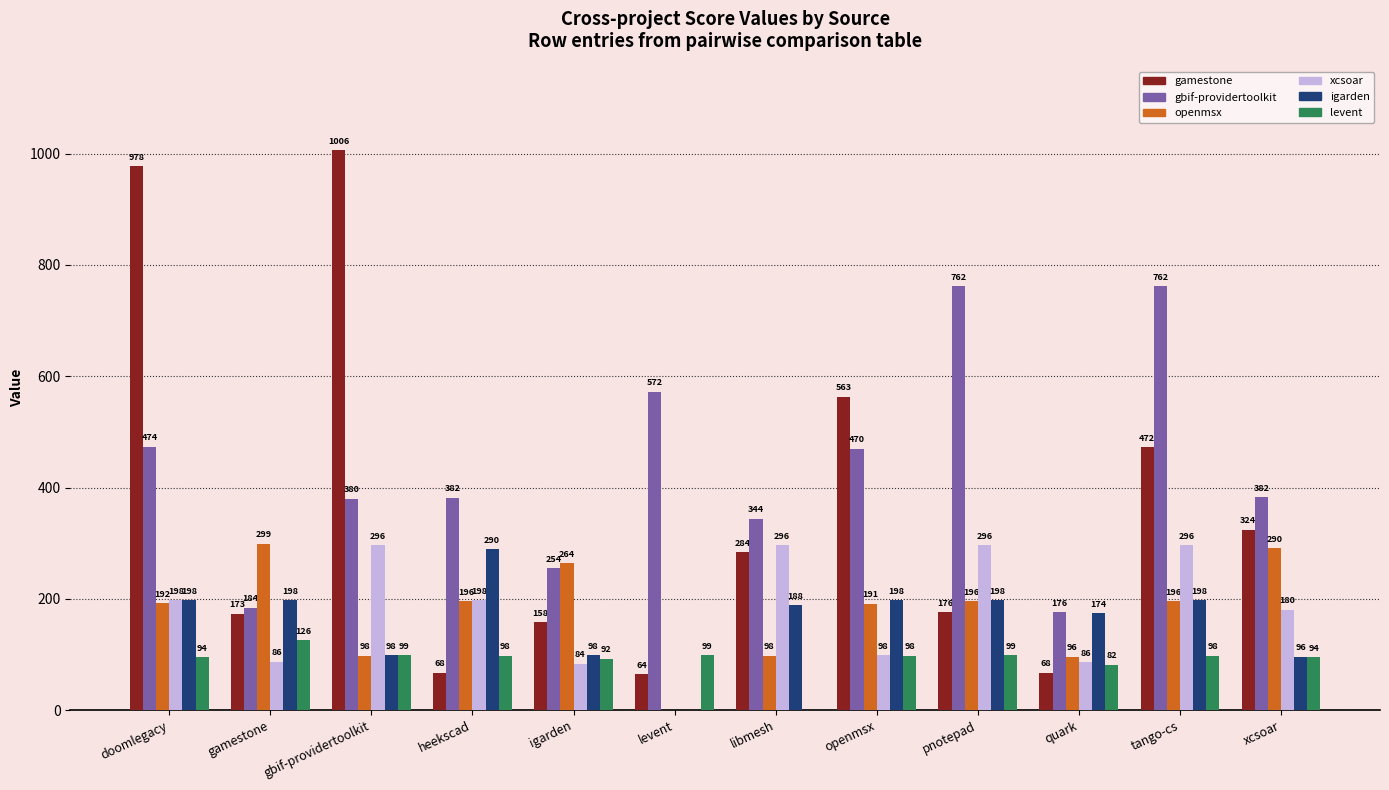

What is the greatest value displayed?

1006.0